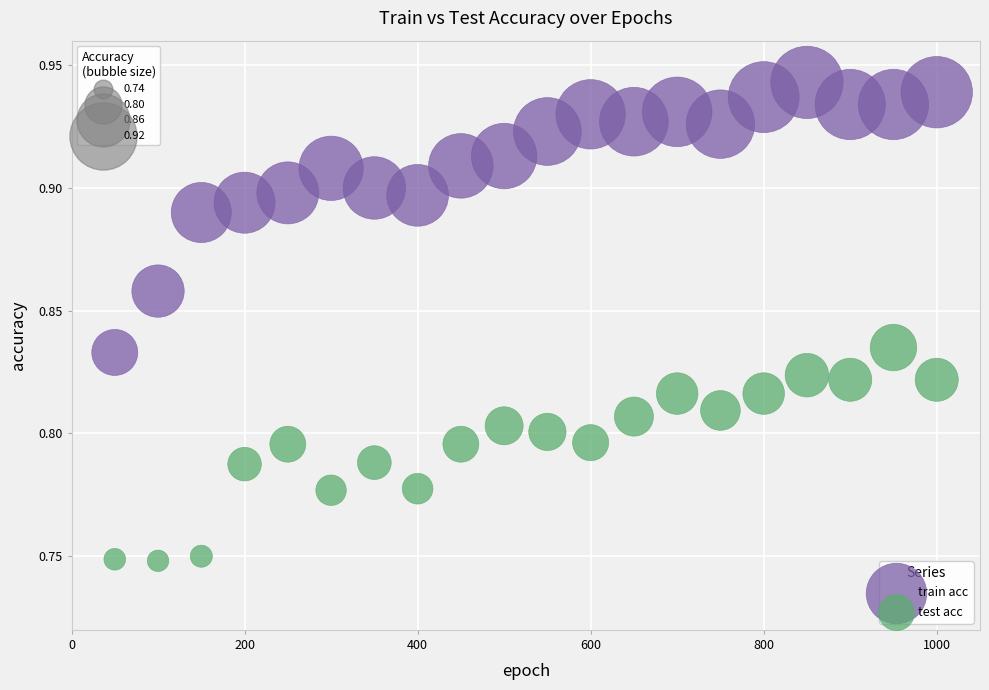

Across all data points, what is the range of X values (max minus min)?

950.0